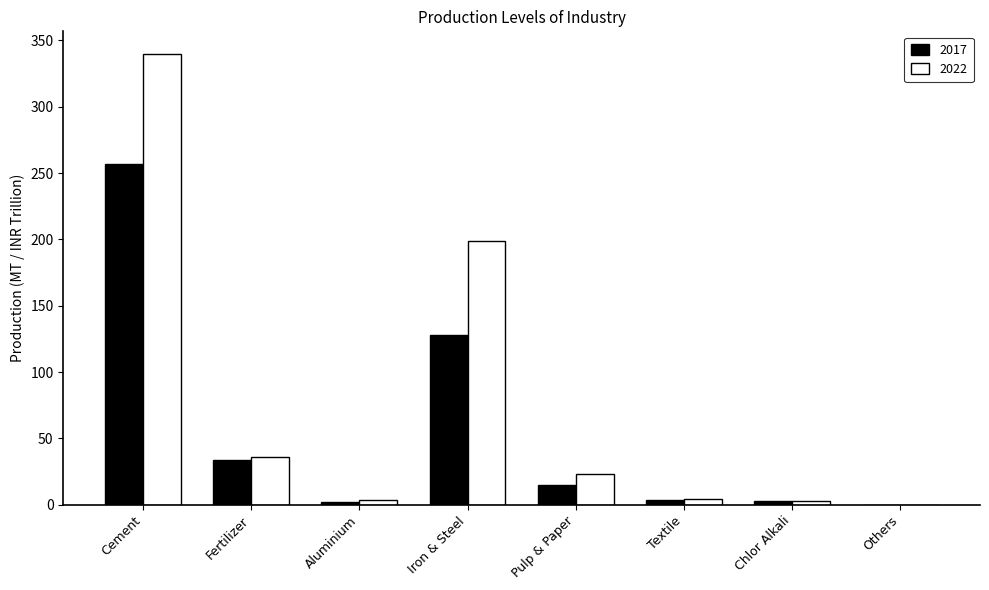

True or false: 2017 has a value of 360.1 at Cement.

False